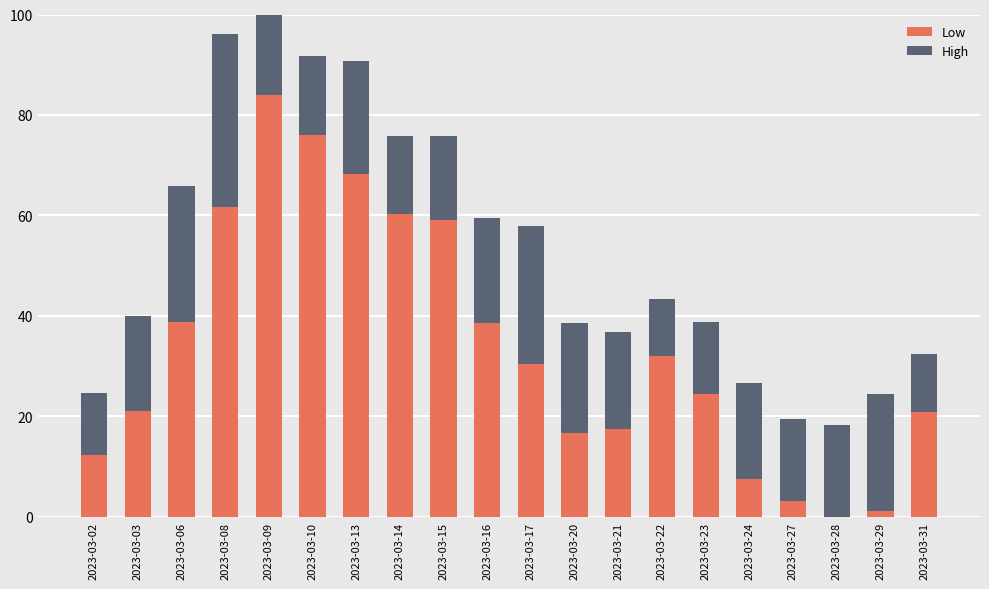

What is the sum of all Low values?

673.6